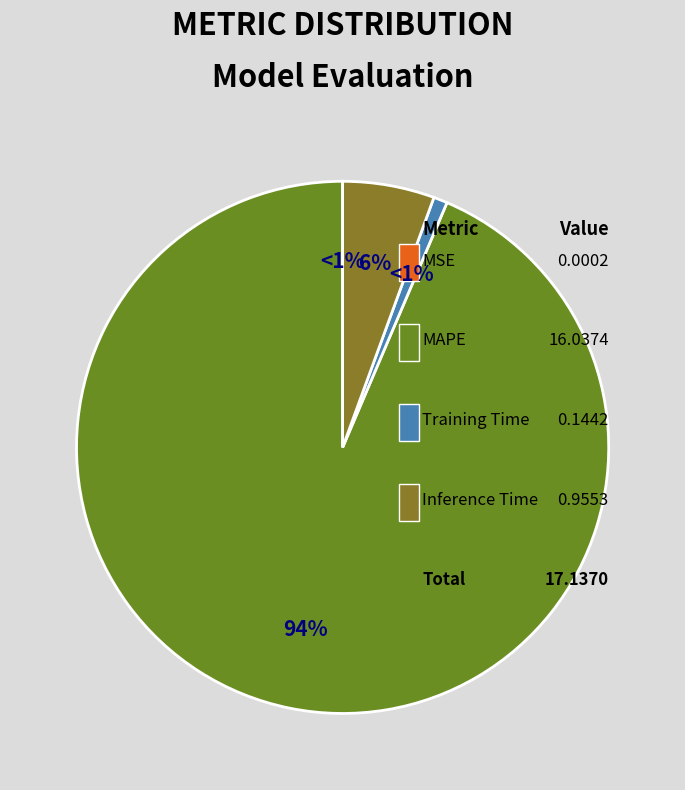

The Training Time slice represents 1% of the pie. True or false?

True